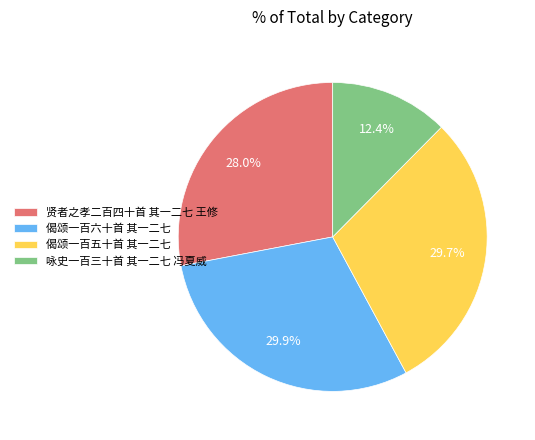

What portion of the pie excludes 贤者之孝二百四十首 其一二七 王修?

72.0%